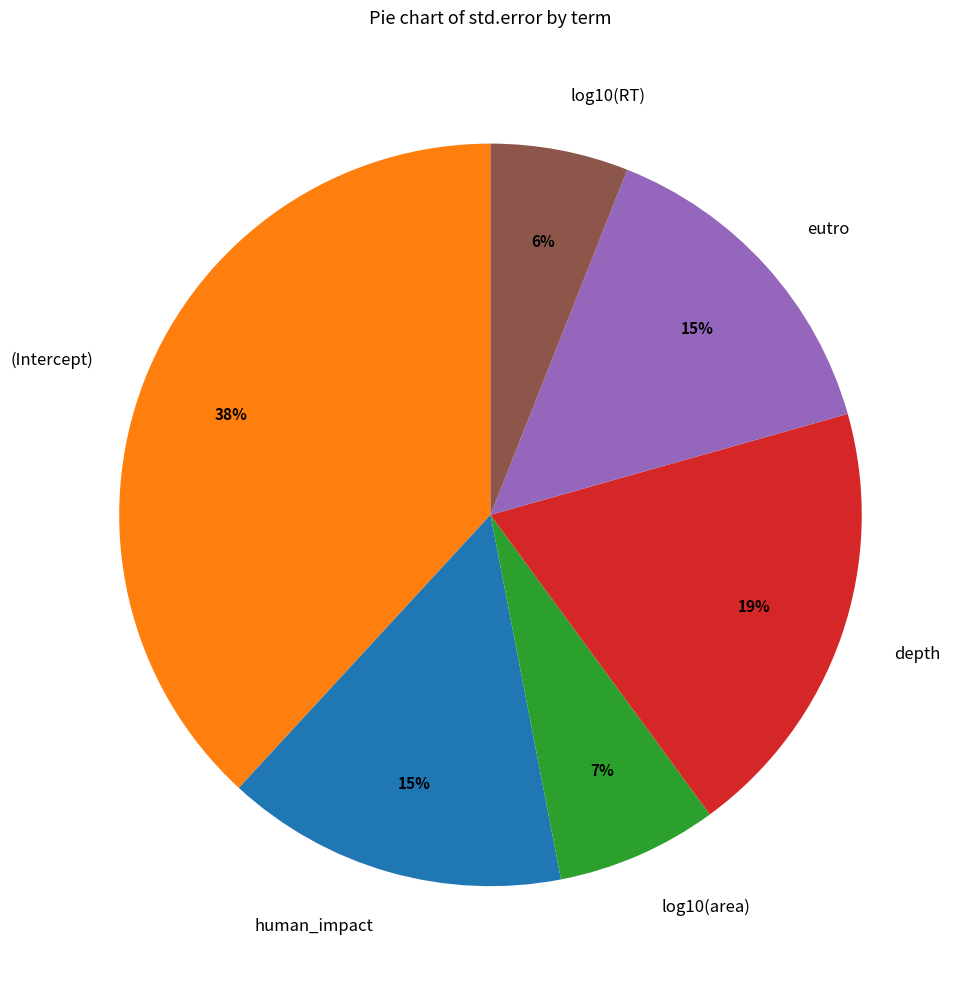

Combined, do eutro and (Intercept) account for over 50%?

Yes